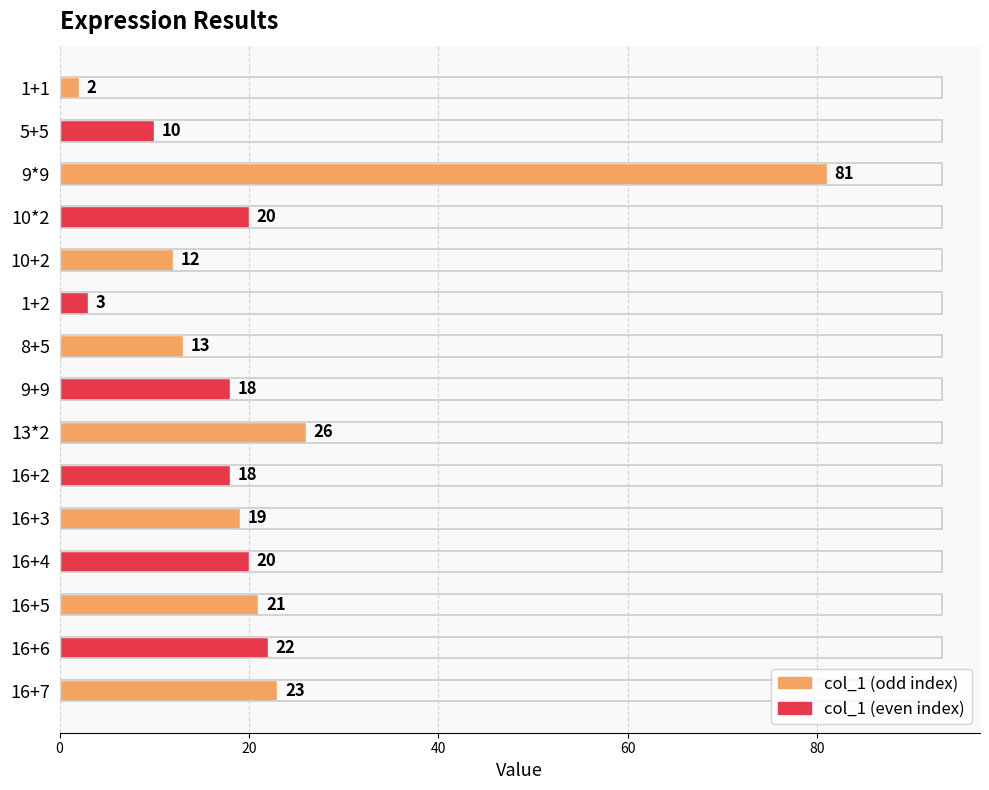

What is the maximum value shown in the chart?

81